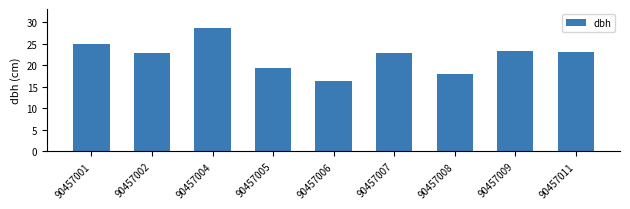

Approximately how many times larger is the value at 90457006 compared to 90457009?

0.7